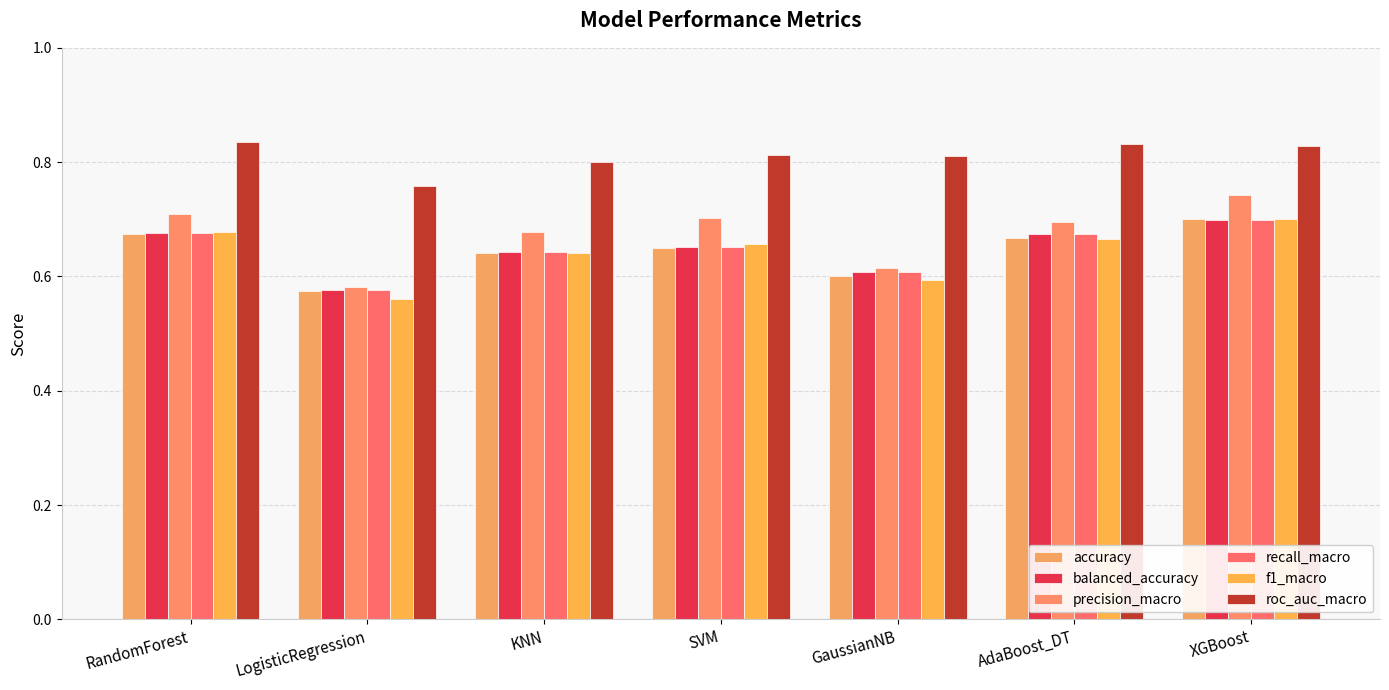

At which category is the sum across all series the highest?

XGBoost